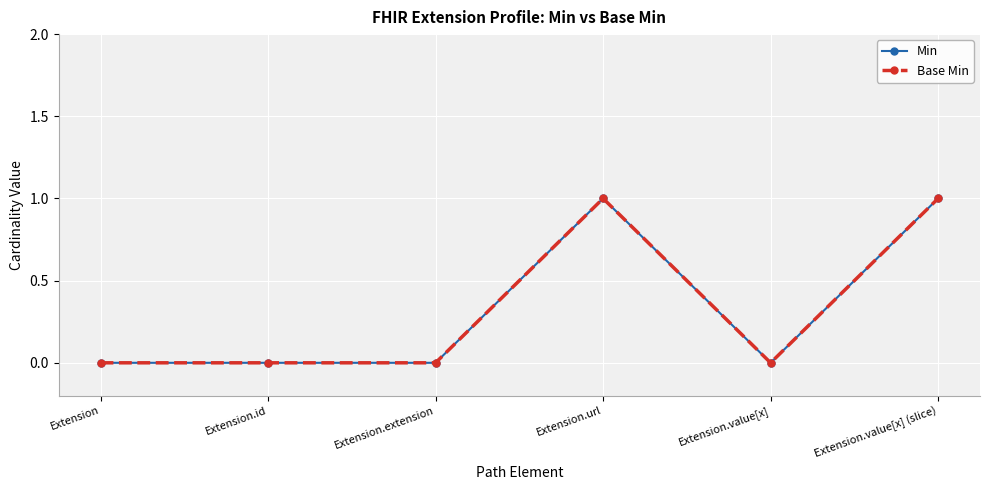

What is the label of the 3rd point from the left?

Extension.extension